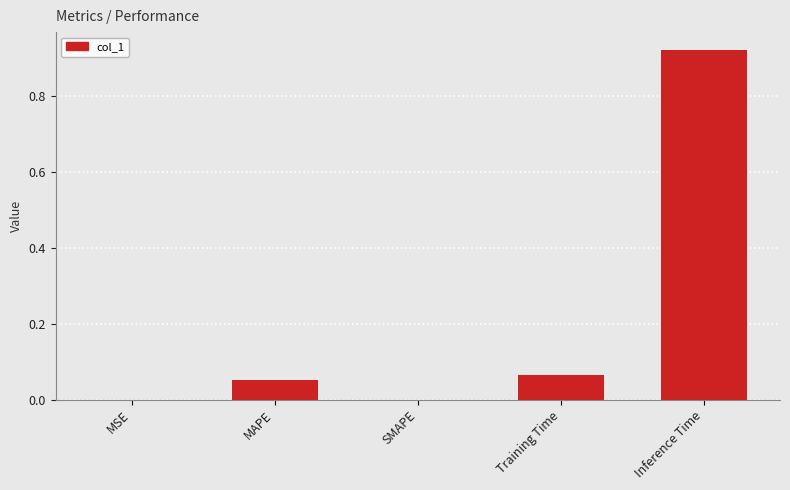

Between Inference Time and Training Time, which is larger?

Inference Time